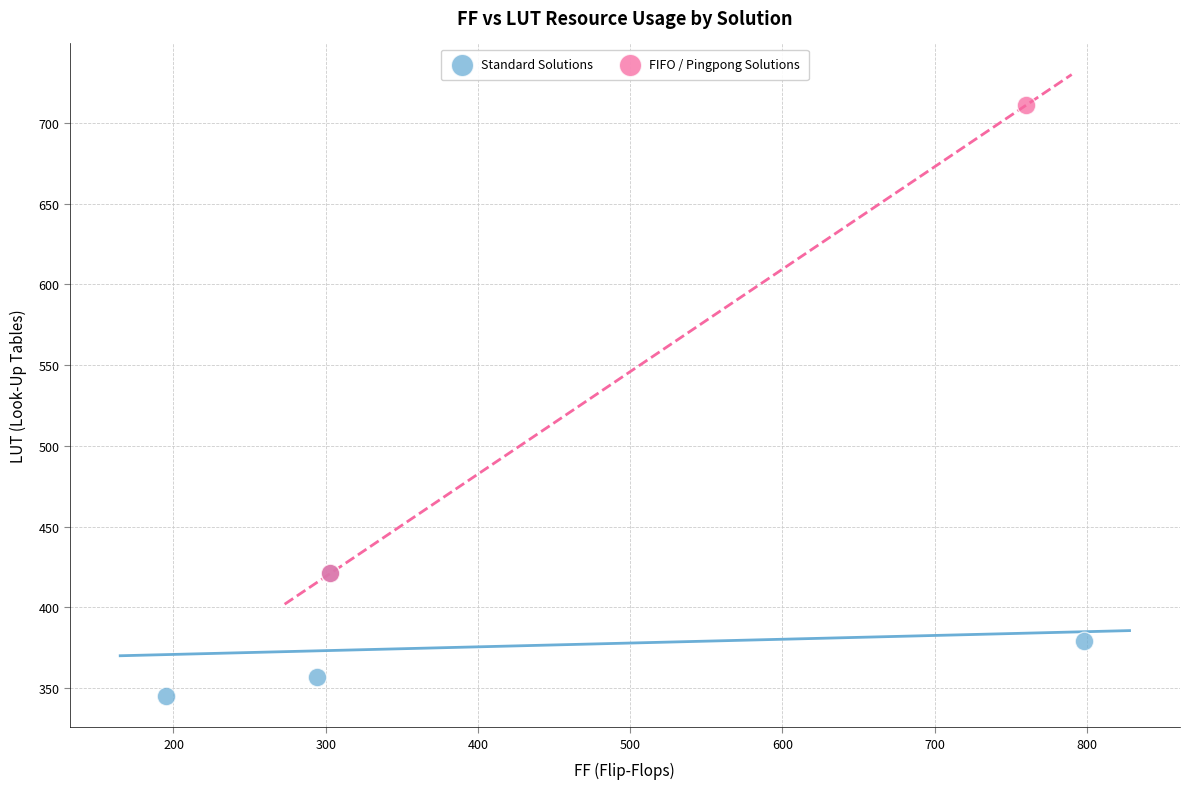

Which series reaches the maximum Y coordinate?

FIFO / Pingpong Solutions